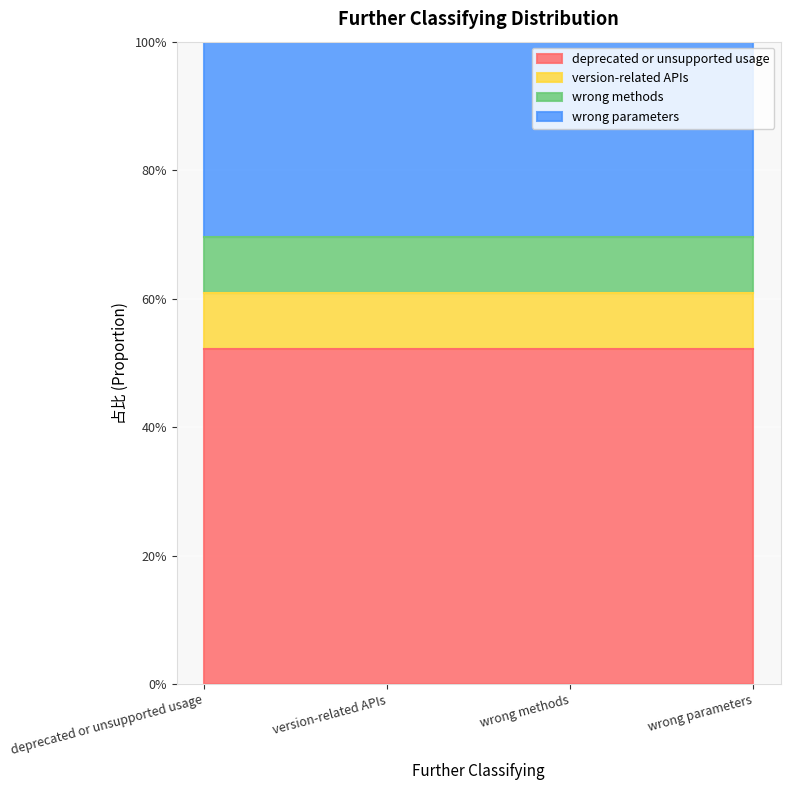

Which category has the lowest value across all series?

version-related APIs